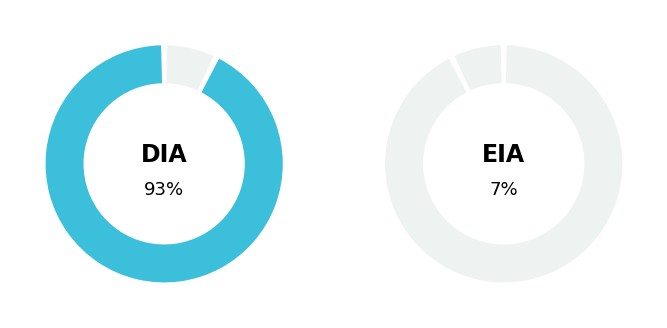

Rank the categories by value from lowest to highest.

EIA, DIA